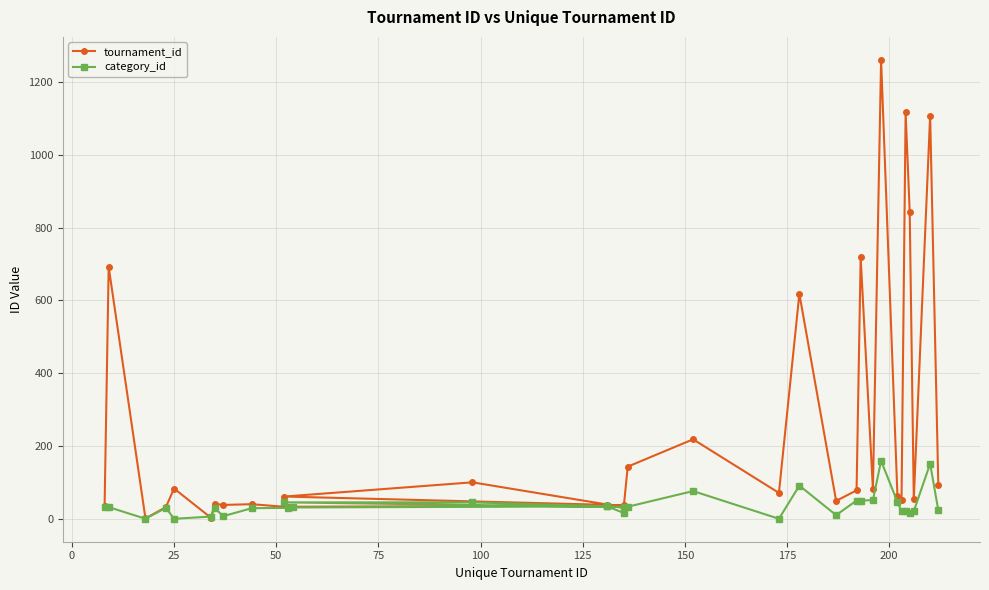

What is the average value of the tournament_id series?

240